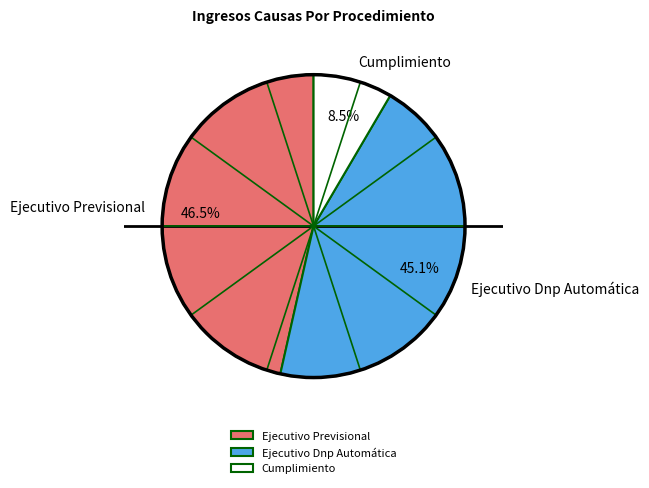

Does Cumplimiento account for over 50% of the chart?

No